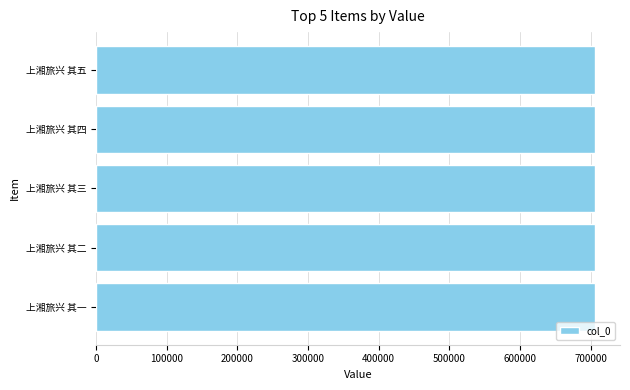

What is the greatest value displayed?

706370